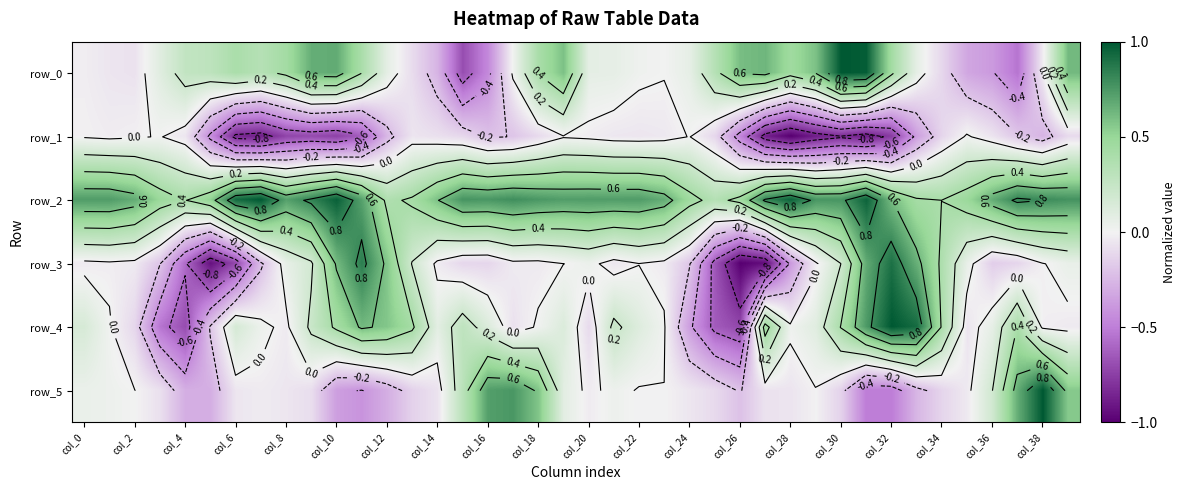

What is the maximum value for row_2?

1.0